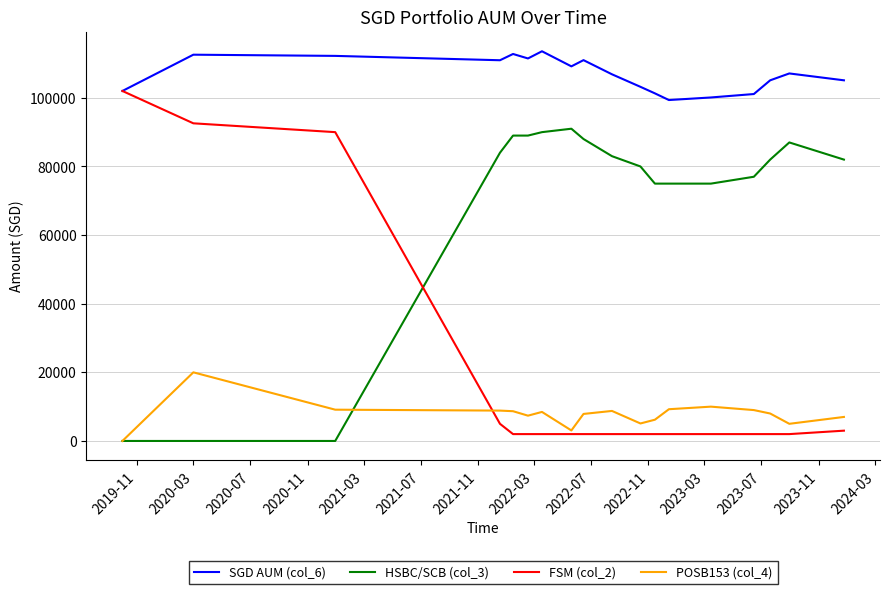

Which series has the widest spread of values?

FSM (col_2)